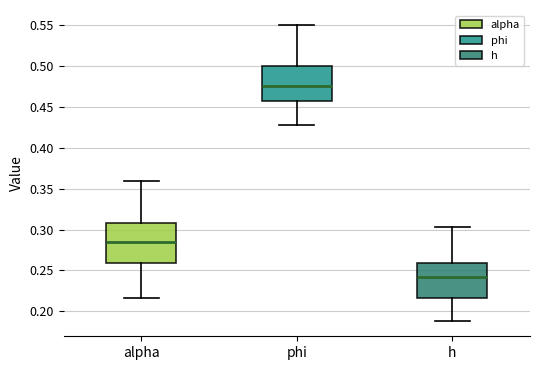

Reading left to right, read every box against the y-axis: the position of its median line, the range the box covers, and the ends of its whiskers. The values are not printed on the chart, so give them approximately, as read against the axis.

alpha: median 0.285, box 0.260 to 0.310, whiskers 0.215 to 0.360
phi: median 0.475, box 0.455 to 0.500, whiskers 0.430 to 0.550
h: median 0.240, box 0.215 to 0.260, whiskers 0.190 to 0.305